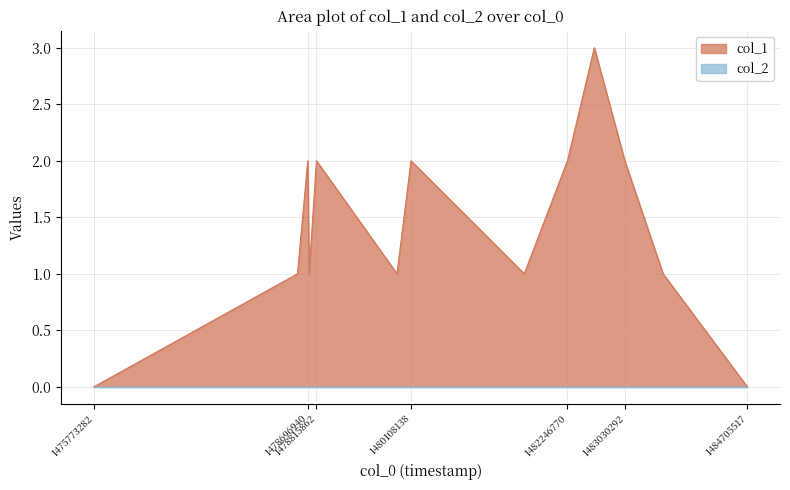

Reading left to right, what are all the values shown in this chart?

0	1	2	1	2	1	2	1	2	3	2	1	0